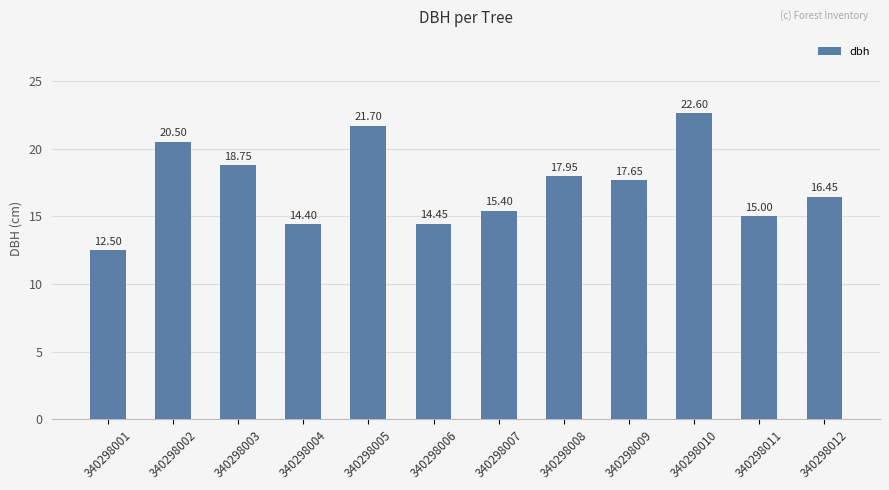

True or false: the data shows 15.4 at 340298007.

True